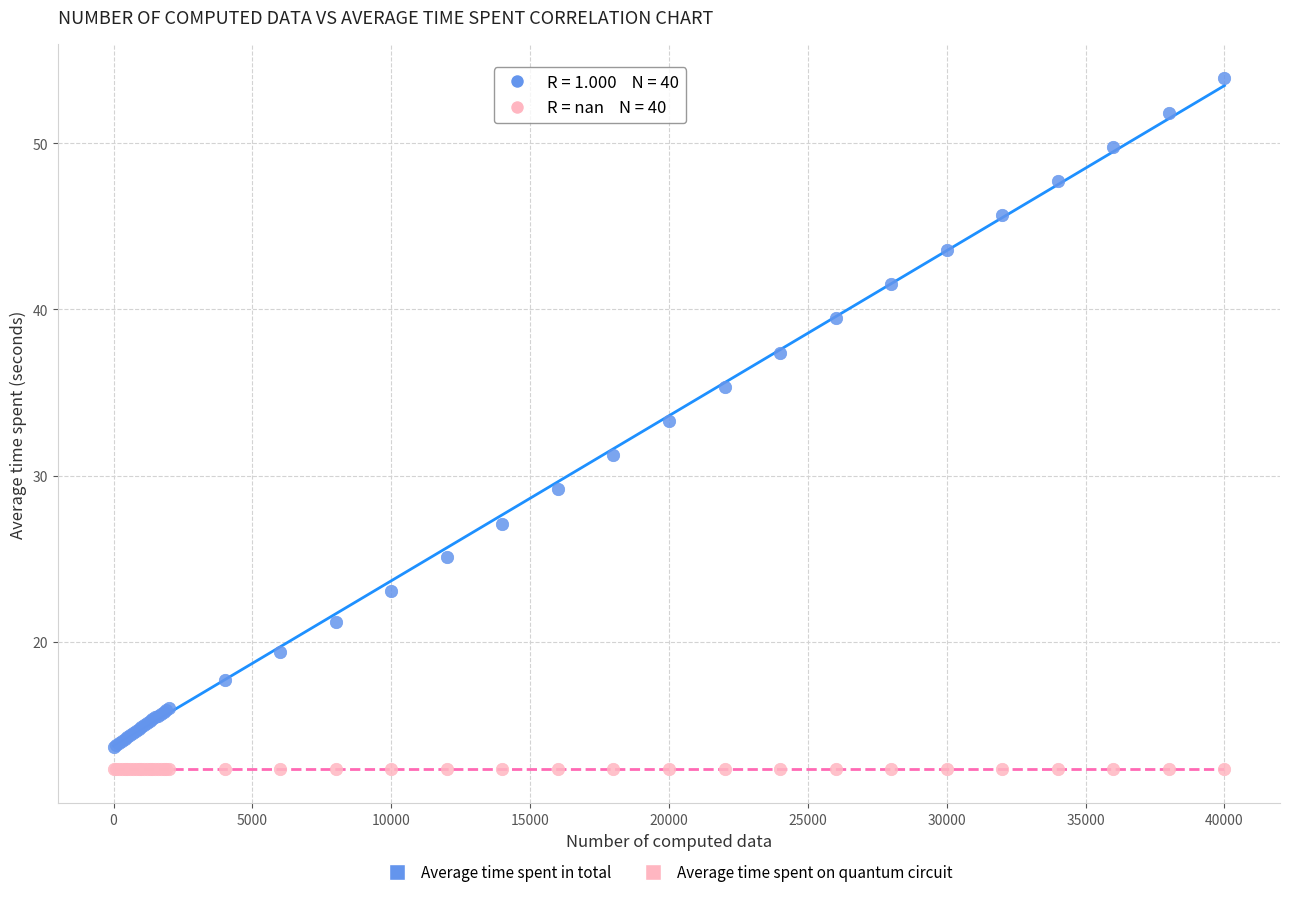

Which series contains the highest Y value?

Average time spent in total